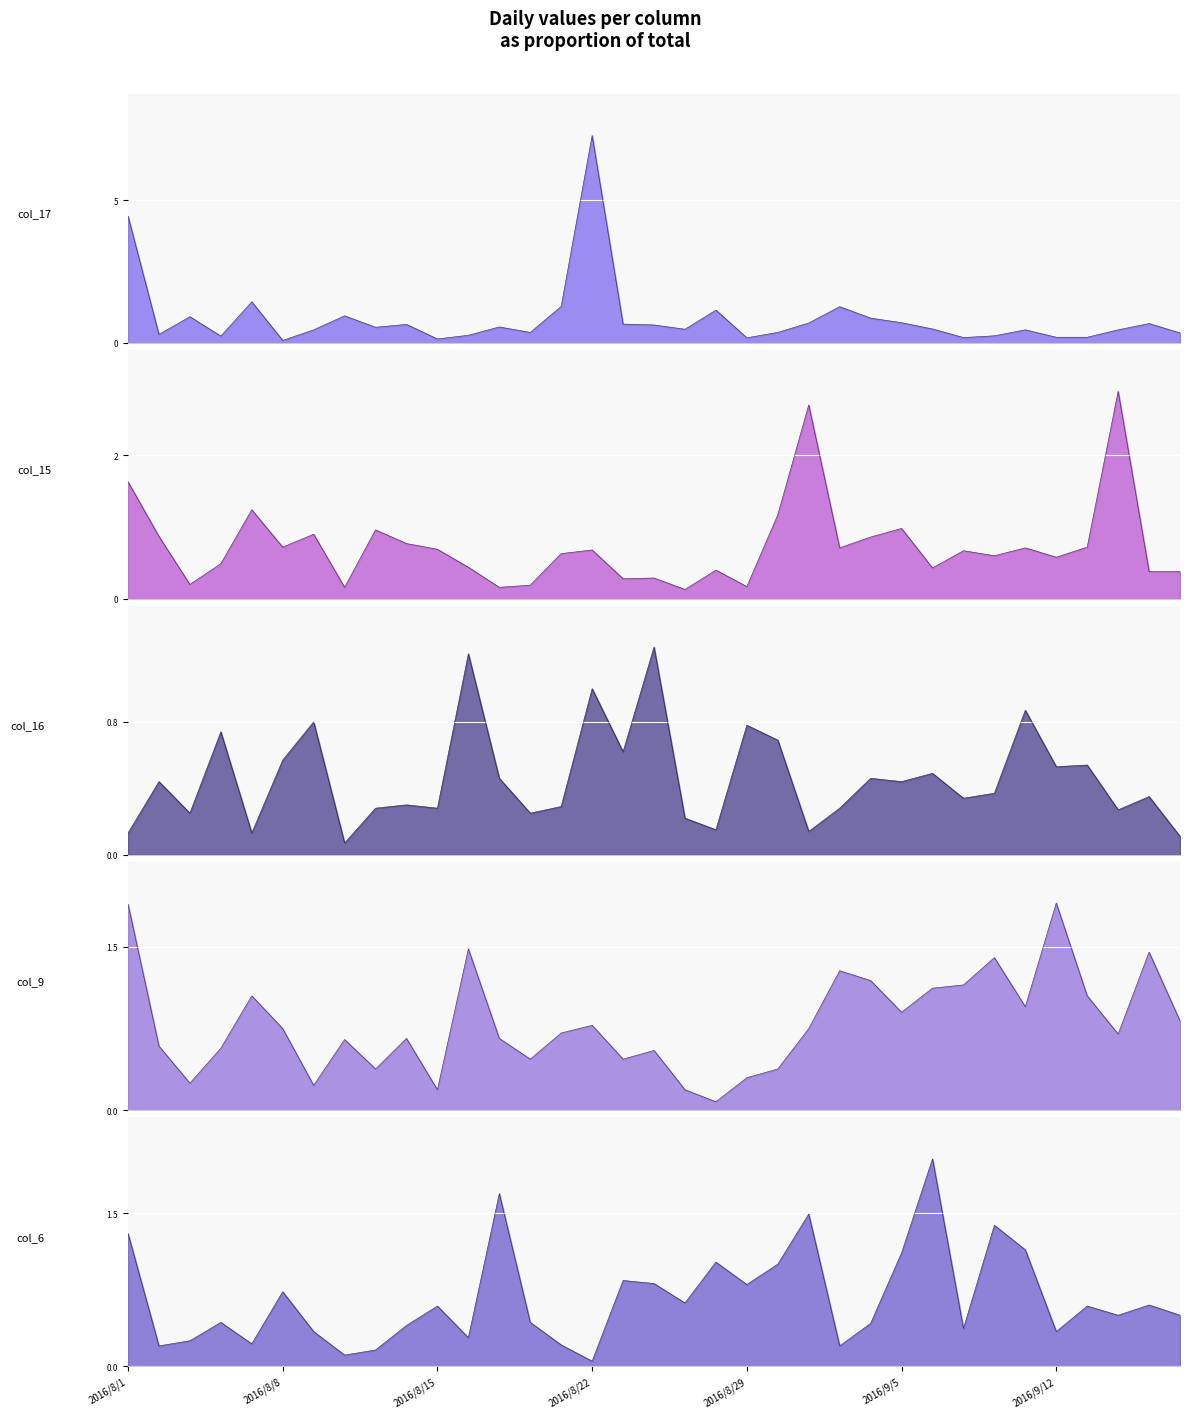

True or false: col_16 has a value of 0.5 at 31.

True